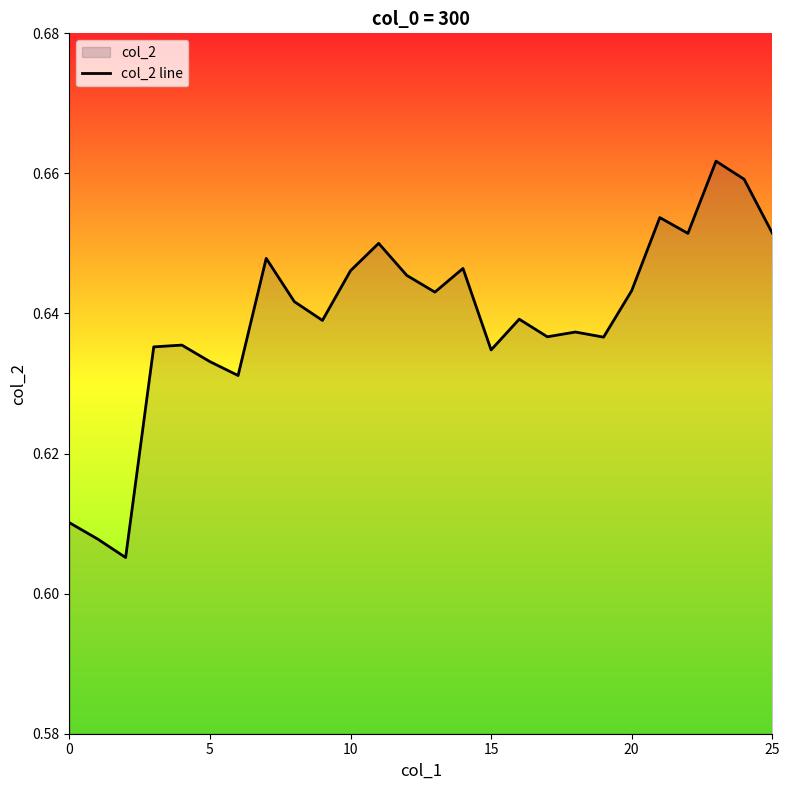

True or false: the data has more than 0 interior local peaks.

True